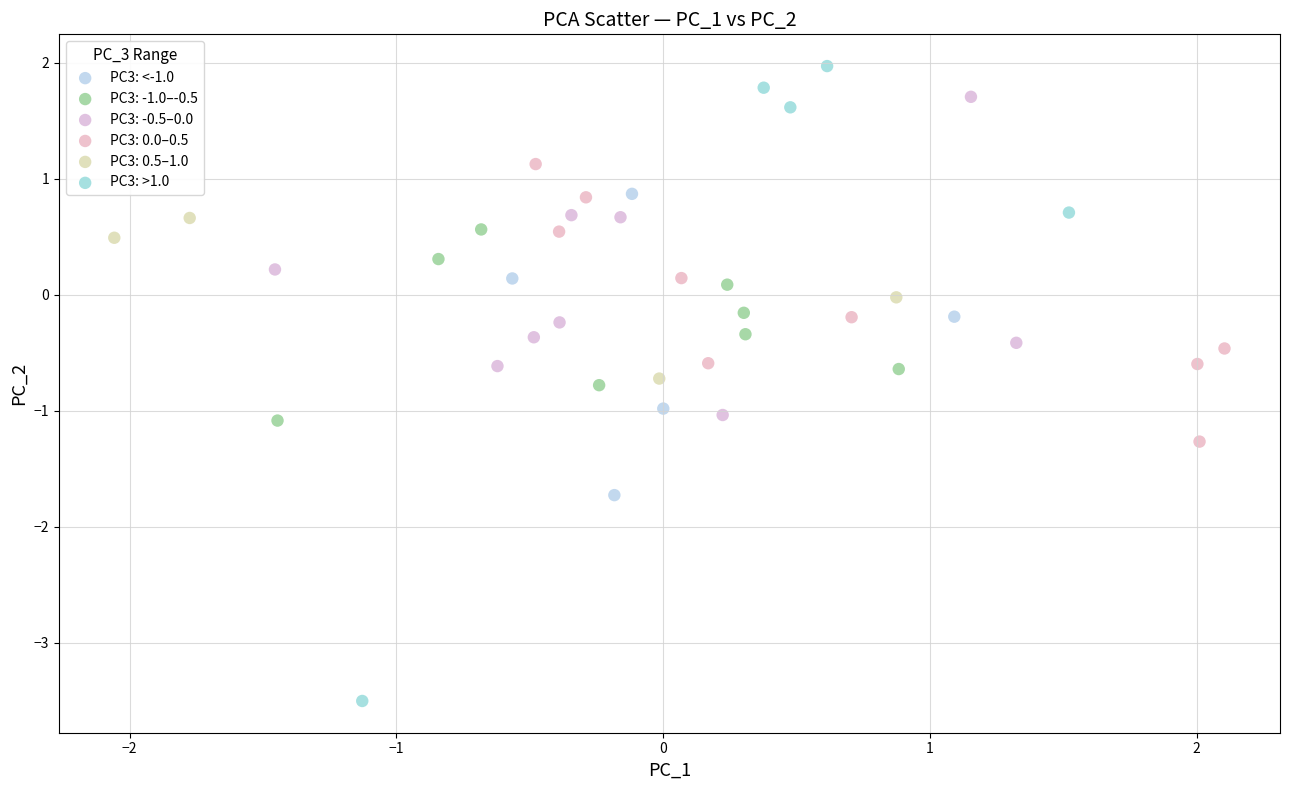

Which series contains the highest Y value?

PC3: >1.0